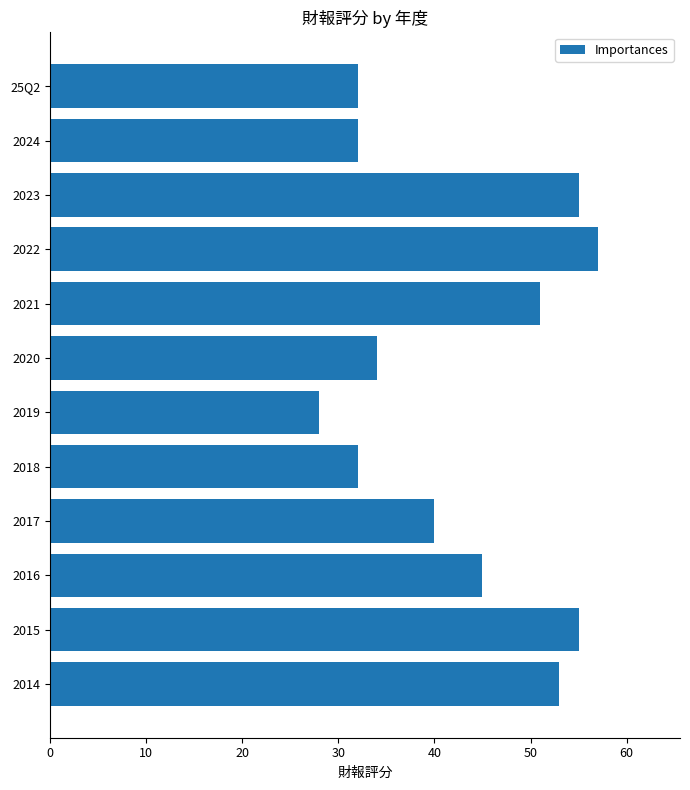

What position from the bottom is 2016?

3